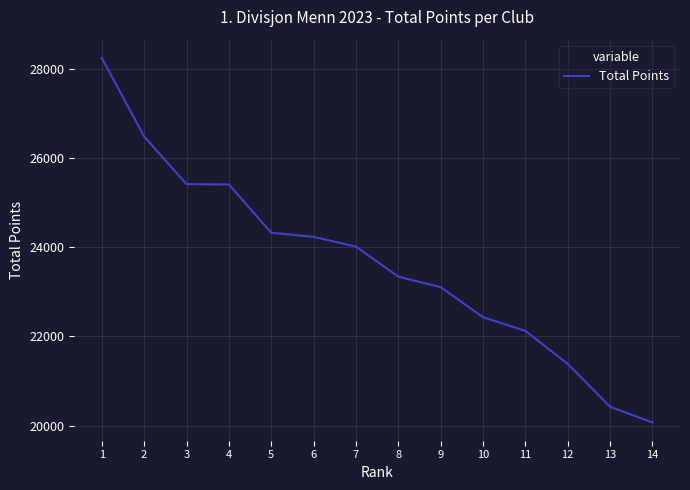

What is the minimum value shown in the chart?

20068